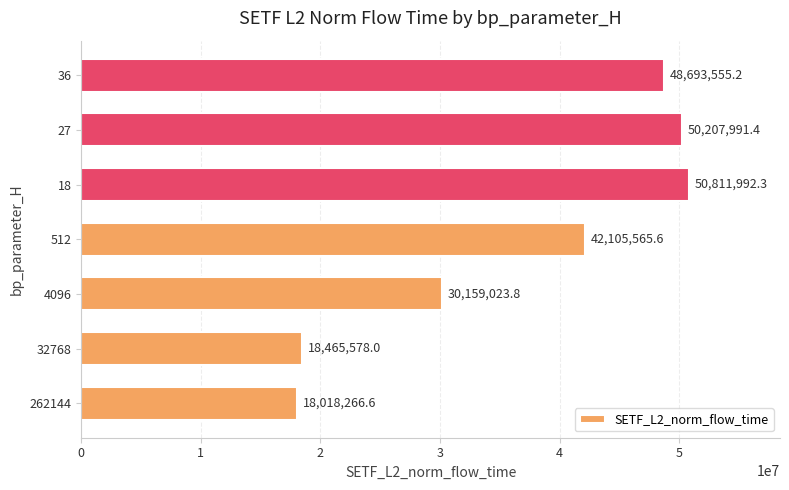

Rank the categories by value from lowest to highest.

262144, 32768, 4096, 512, 36, 27, 18